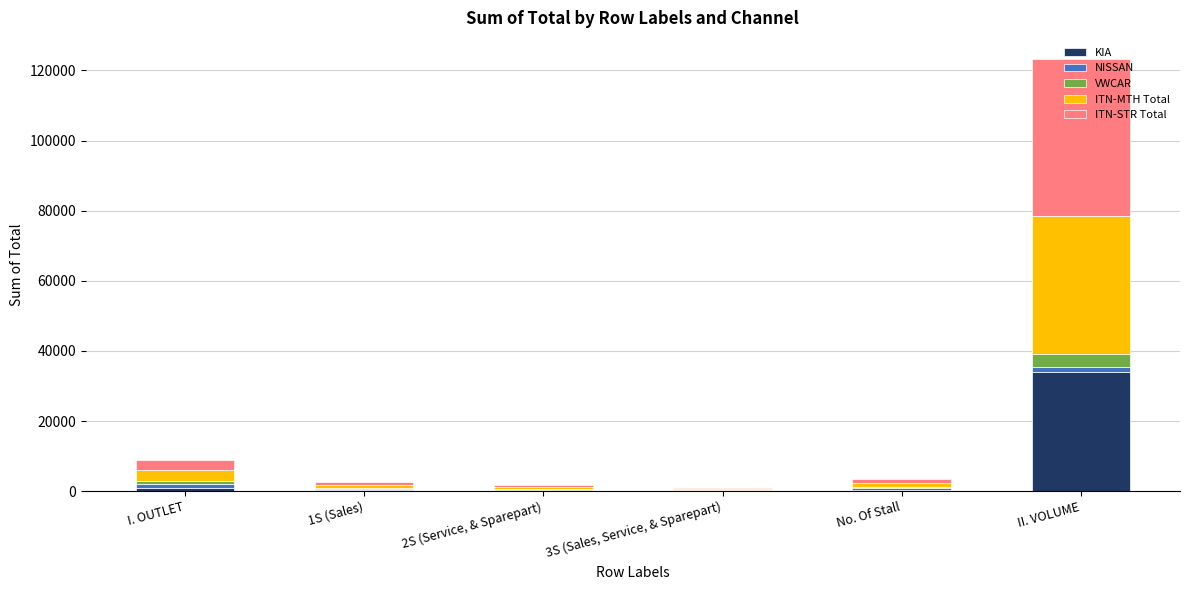

Does the chart contain stacked bars?

Yes